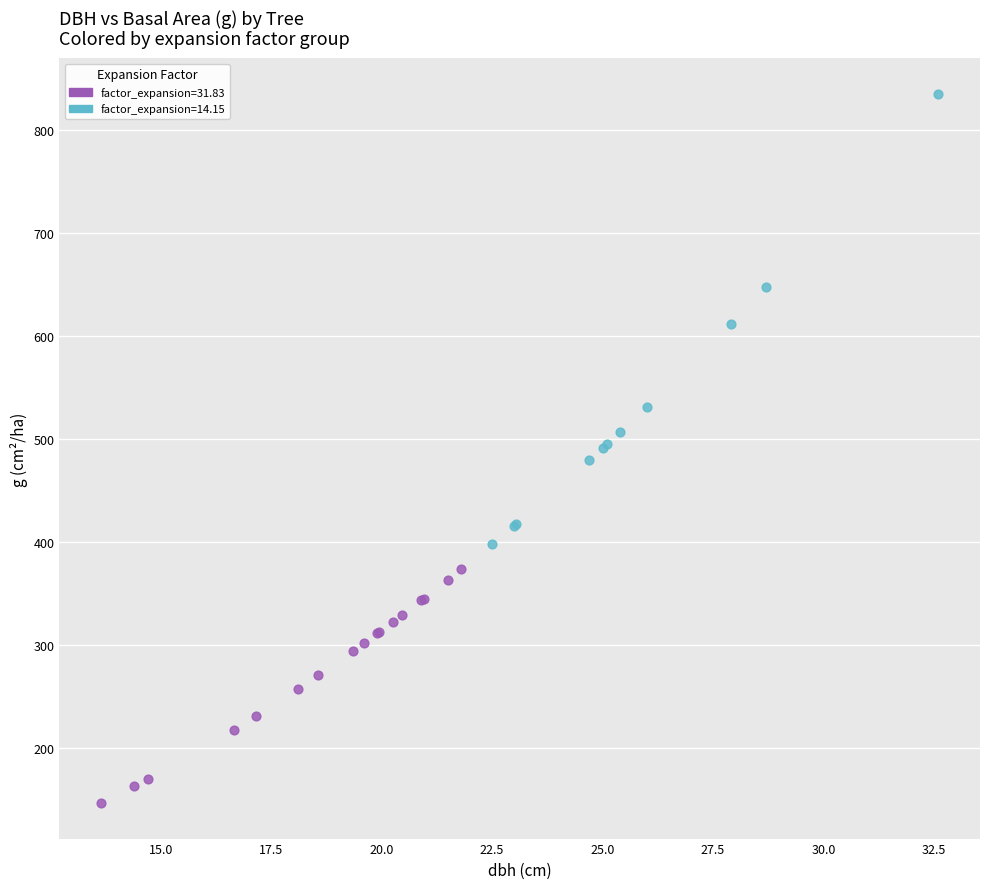

Which series contains the lowest Y value?

factor_expansion=31.83